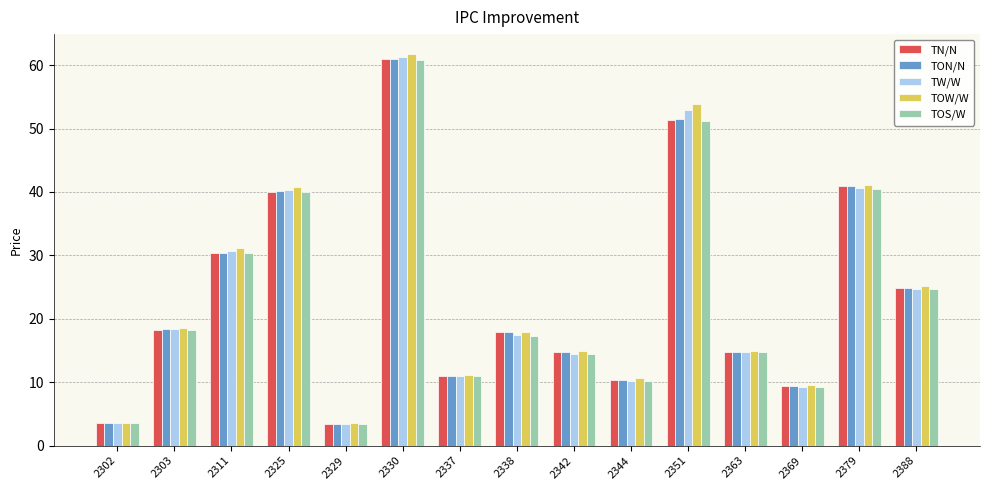

What is the sum of all TOS/W values?

349.8